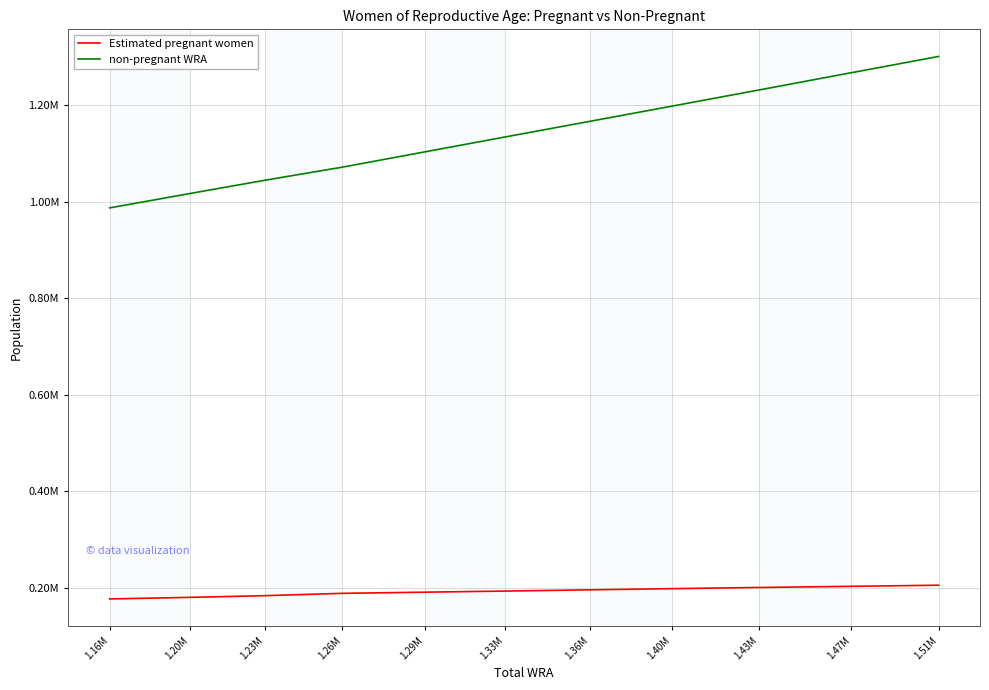

What is the sum of all non-pregnant WRA values?

12515869.9